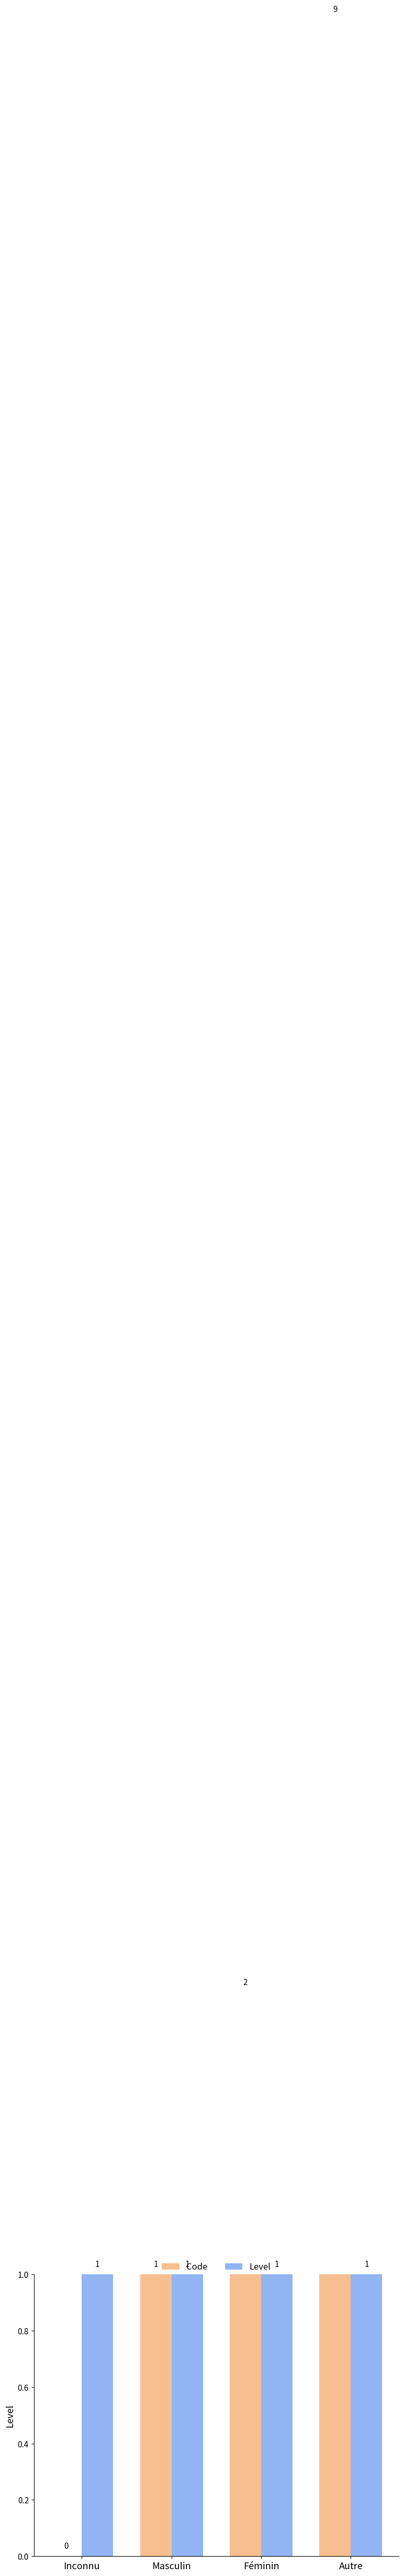

Which series has the widest spread of values?

Code